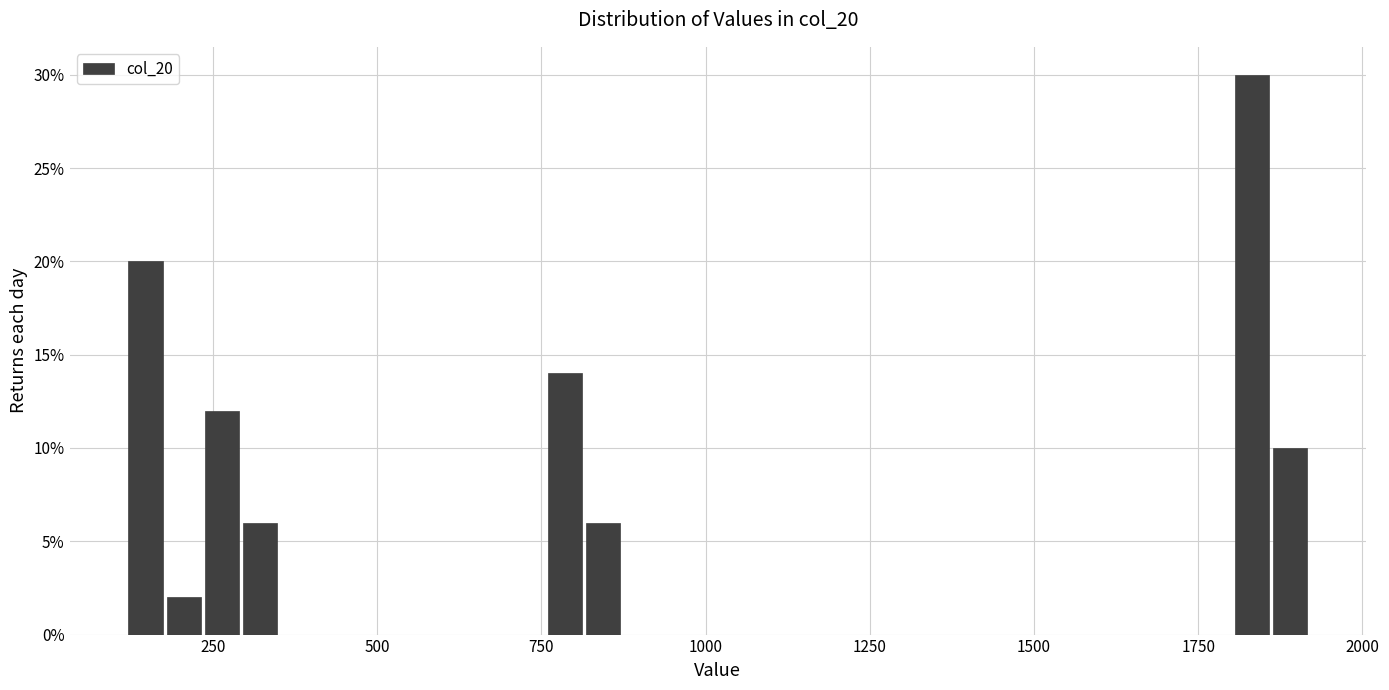

Read against the x-axis, roughly where is the centre of the tallest bar?

1850